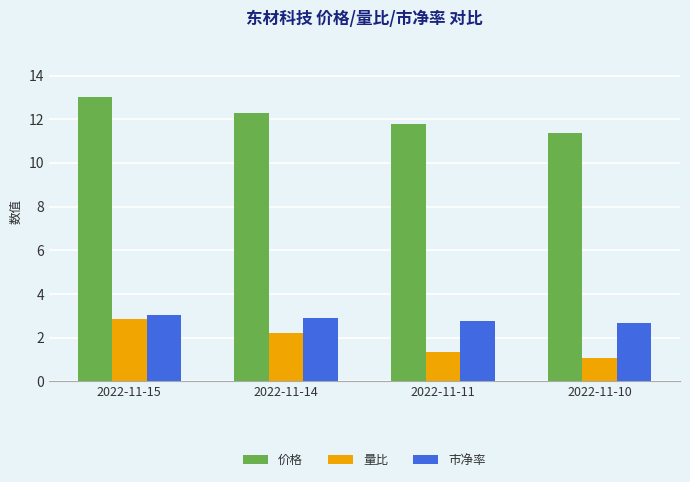

What is the approximate value of 量比 at 2022-11-10?

1.1